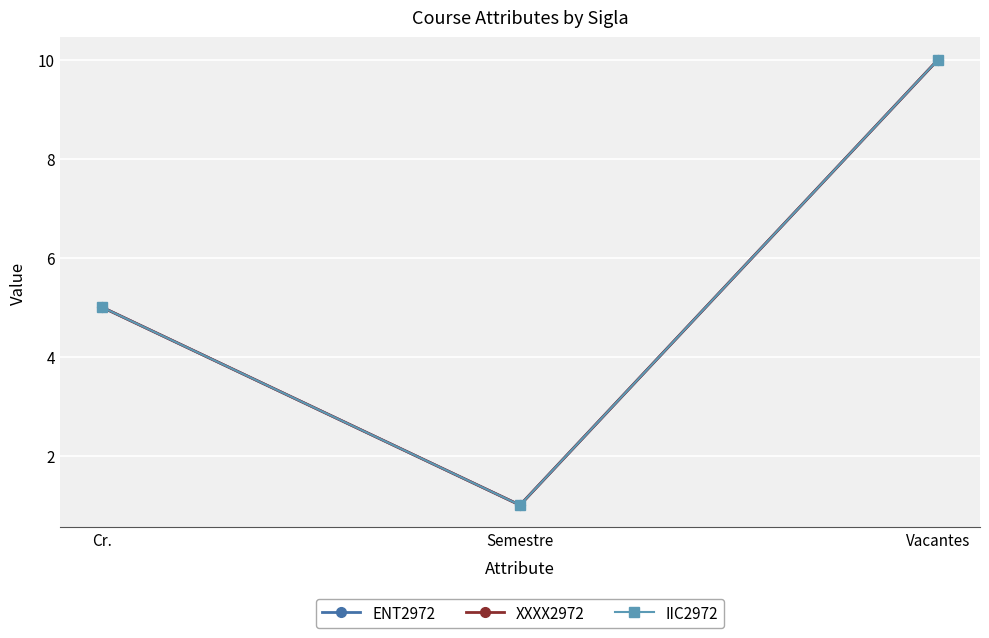

What value does the ENT2972 series have at Vacantes?

10